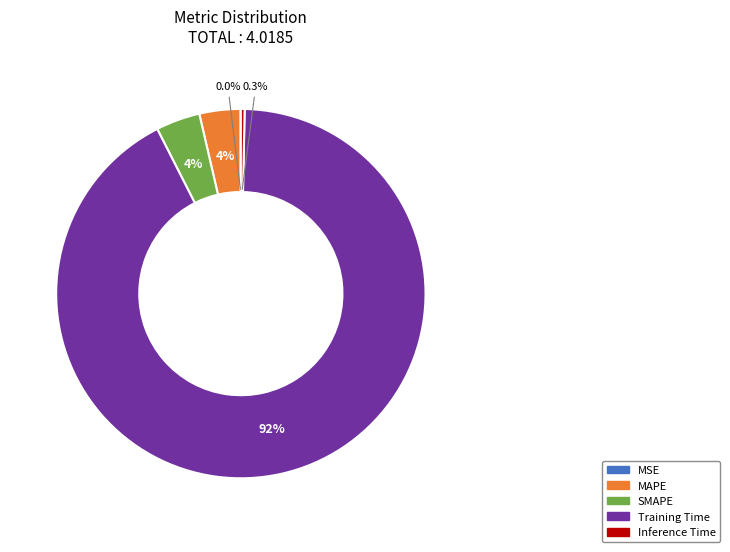

Is it true that Inference Time is 0% of the pie?

True